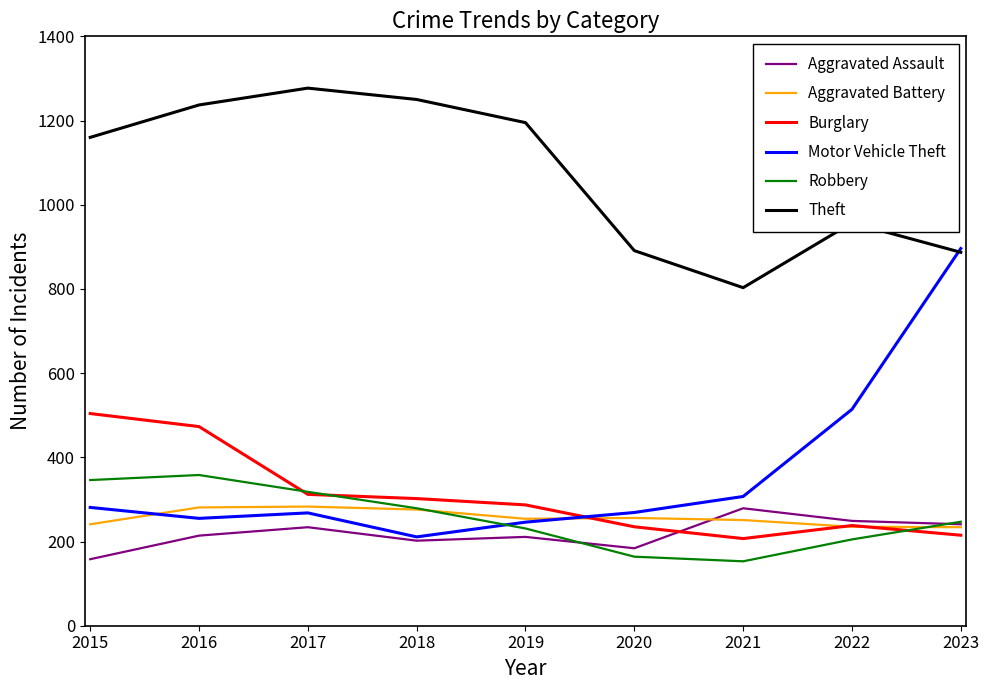

What is the maximum value shown in the chart?

1277